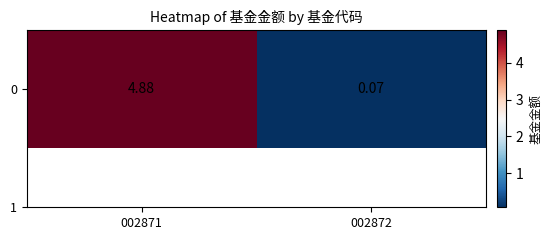

How many data points are less than 4?

1